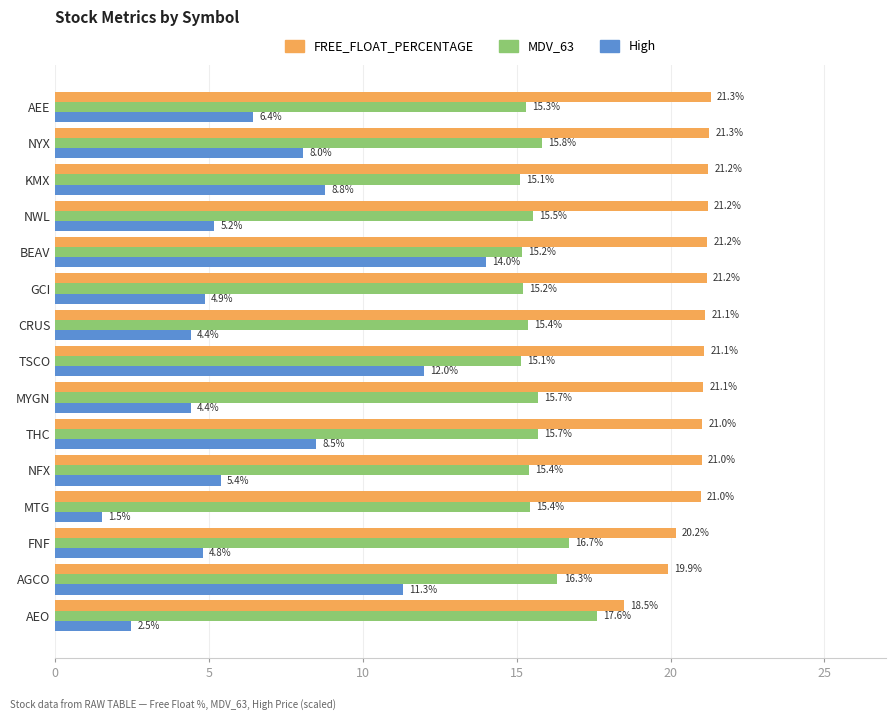

At which category is the sum across all series the highest?

BEAV